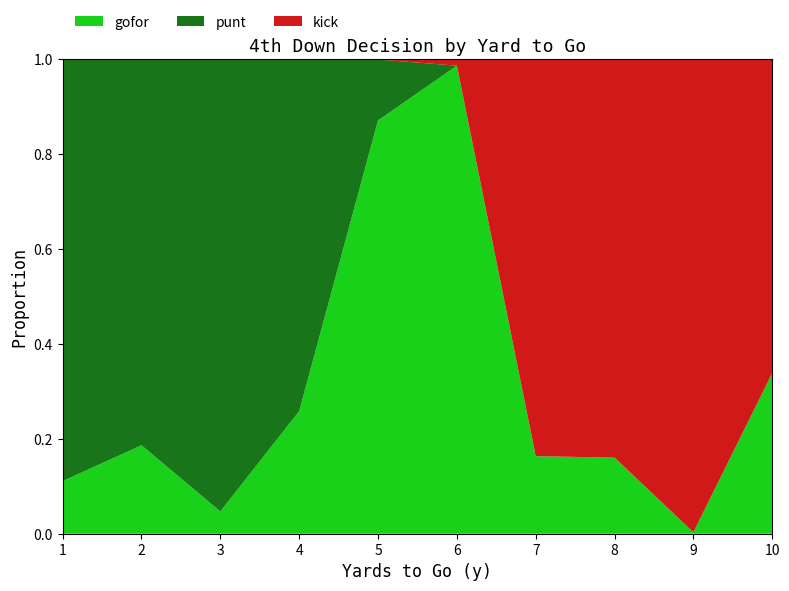

Reading left to right, extract all data points from this chart.

gofor: 0.1	0.2	0.0	0.3	0.9	1.0	0.2	0.2	0.0	0.3
punt: 0.9	0.8	1.0	0.7	0.1	0.0	0.0	0.0	0.0	0.0
kick: 0.0	0.0	0.0	0.0	0.0	0.0	0.8	0.8	1.0	0.7